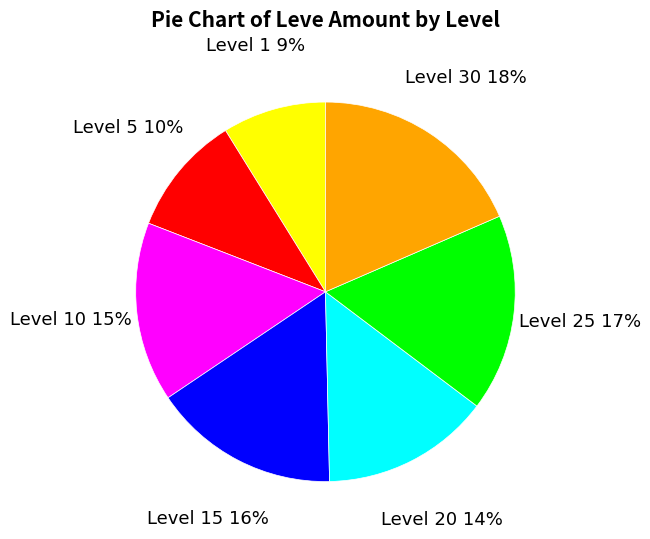

To the nearest percent, what is the average slice percentage?

14%